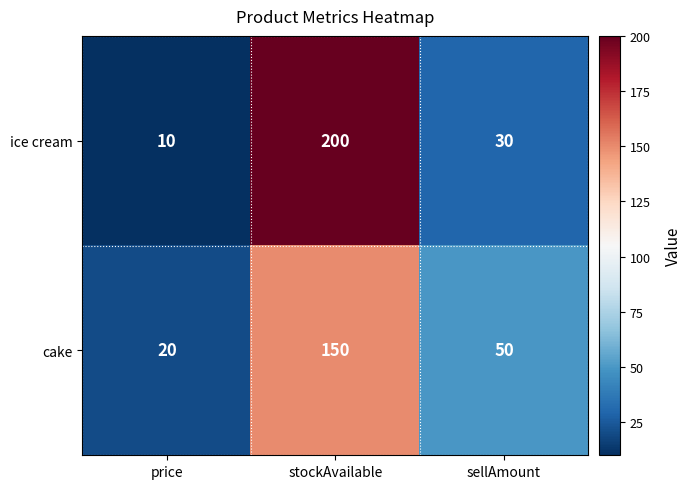

Is it true that ice cream equals 2 at price?

False